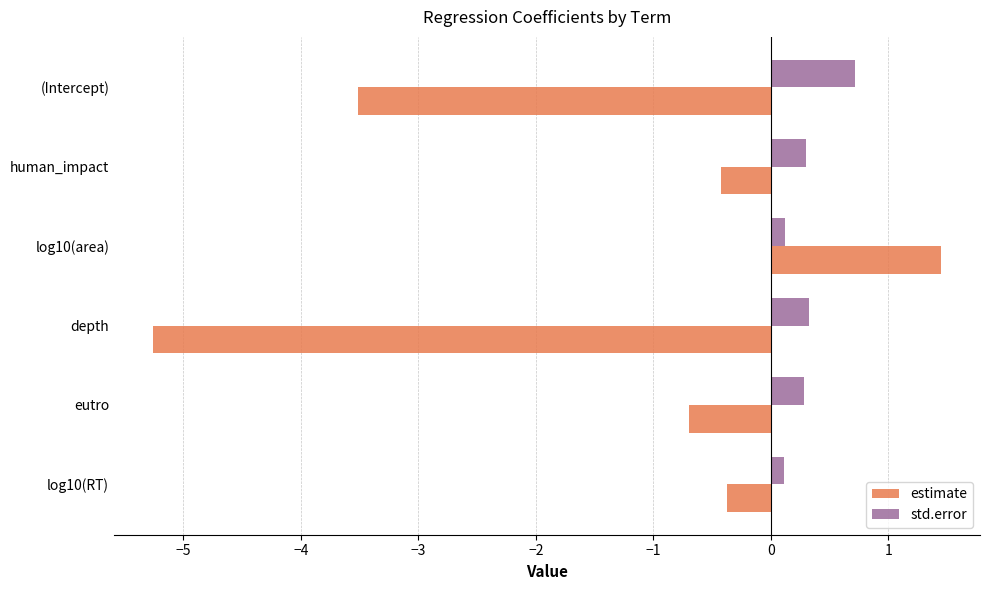

At which category does the chart reach its minimum across all series?

depth